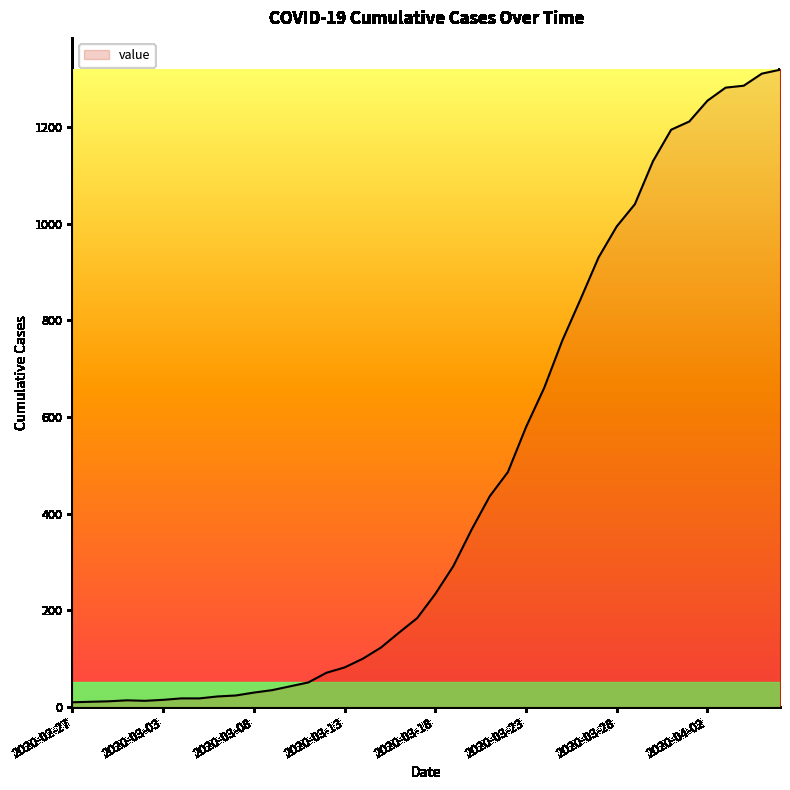

What is the difference between the maximum and minimum values?

1308